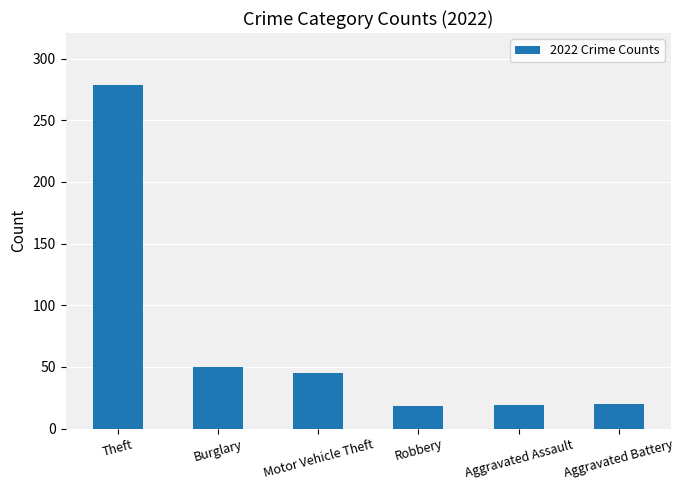

Between Aggravated Battery and Burglary, which is larger?

Burglary